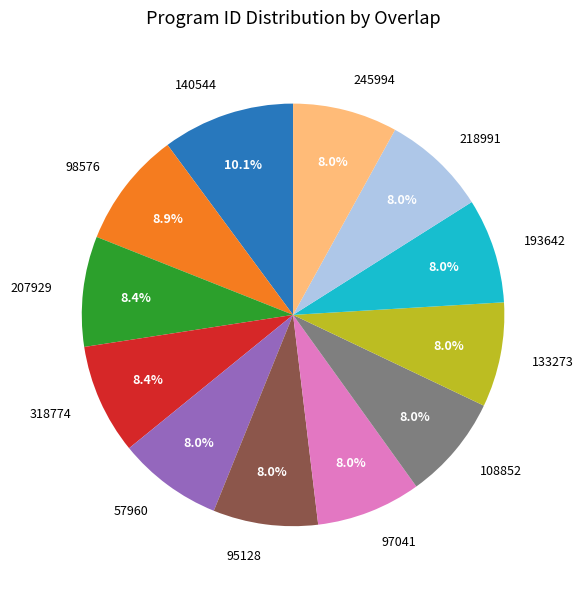

To the nearest percent, what is the combined percentage of 108852 and 97041?

16%